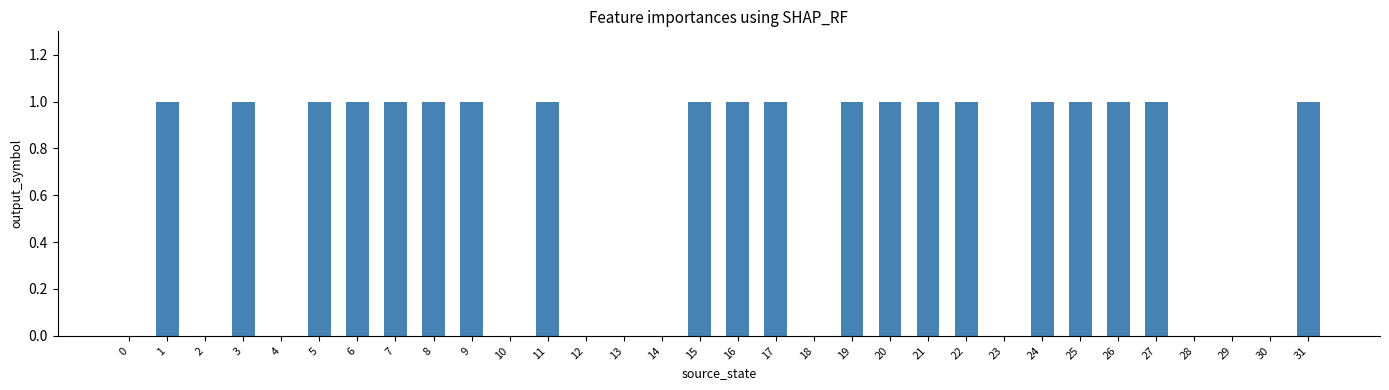

Reading left to right, extract all data points from this chart.

0=0	1=1	2=0	3=1	4=0	5=1	6=1	7=1	8=1	9=1	10=0	11=1	12=0	13=0	14=0	15=1	16=1	17=1	18=0	19=1	20=1	21=1	22=1	23=0	24=1	25=1	26=1	27=1	28=0	29=0	30=0	31=1